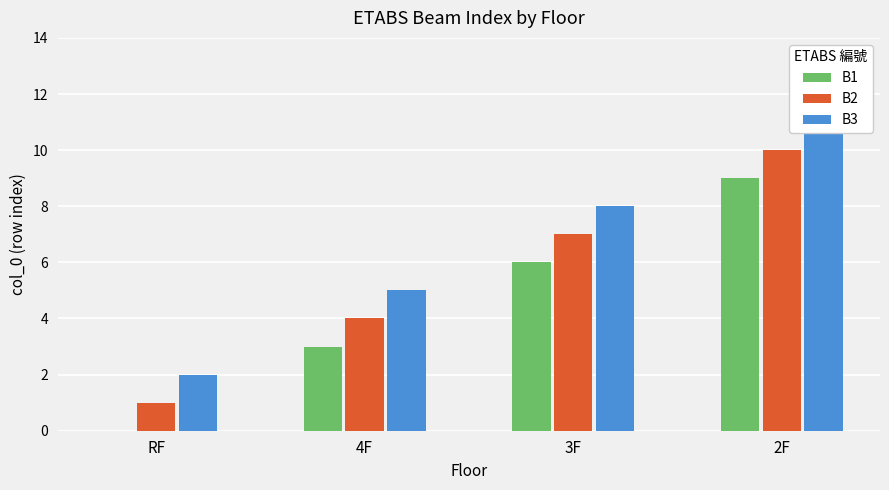

Reading right to left, transcribe all the data shown in this chart.

B1: 9	6	3	0
B2: 10	7	4	1
B3: 11	8	5	2